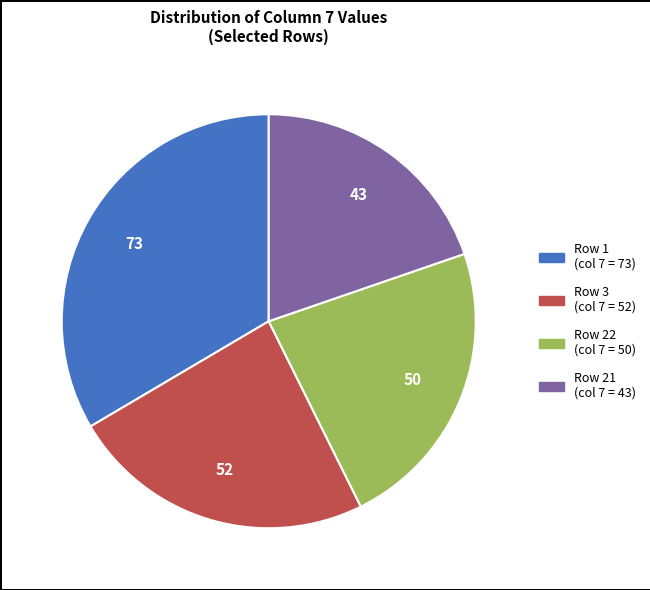

Does any single category account for the majority?

No